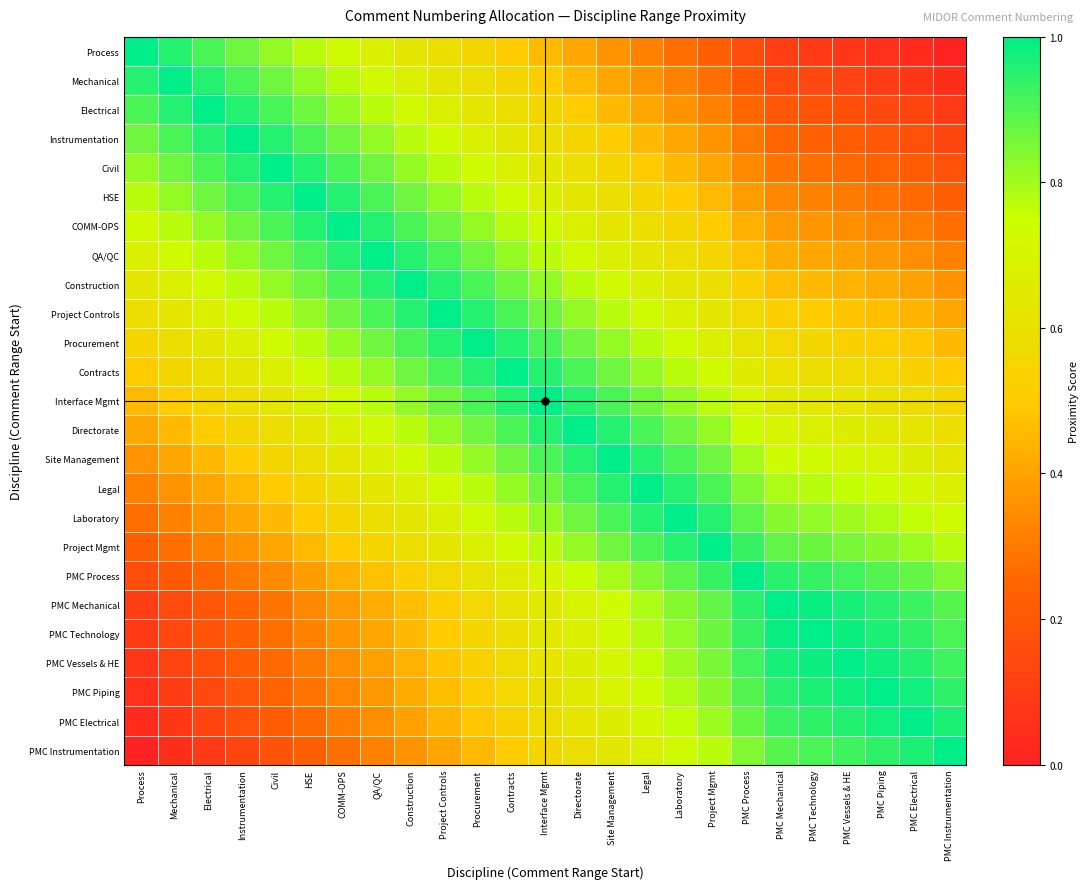

At Construction, list the series in order from largest to smallest.

Construction, QA/QC, Project Controls, COMM-OPS, Procurement, HSE, Contracts, Civil, Interface Mgmt, Instrumentation, Directorate, Electrical, Site Management, Mechanical, Legal, Process, Laboratory, Project Mgmt, PMC Process, PMC Mechanical, PMC Technology, PMC Vessels & HE, PMC Piping, PMC Electrical, PMC Instrumentation